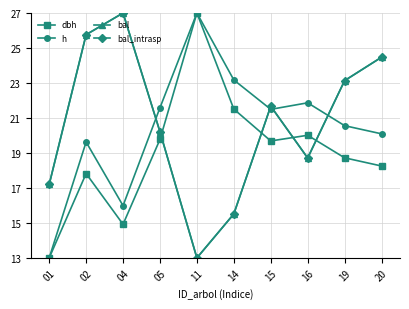

What is the value of the bal_intrasp point at the 8th from the left?

18.7